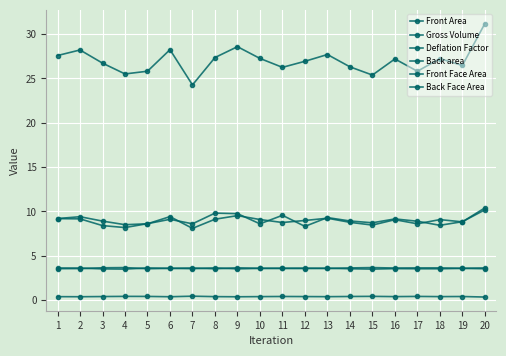

Reading left to right, list all the values displayed in this chart.

Front Area: 9.2	9.4	8.9	8.5	8.6	9.4	8.1	9.1	9.5	9.1	8.7	9.0	9.2	8.8	8.5	9.1	8.6	9.1	8.8	10.4
Gross Volume: 27.6	28.2	26.7	25.5	25.8	28.2	24.3	27.4	28.6	27.3	26.2	26.9	27.7	26.3	25.4	27.2	25.8	27.2	26.5	31.2
Deflation Factor: 0.4	0.4	0.4	0.4	0.4	0.4	0.4	0.4	0.4	0.4	0.4	0.4	0.4	0.4	0.4	0.4	0.4	0.4	0.4	0.3
Back area: 9.2	9.2	8.4	8.2	8.6	9.1	8.6	9.8	9.7	8.6	9.6	8.3	9.3	8.9	8.7	9.2	8.9	8.4	8.8	10.2
Front Face Area: 3.6	3.6	3.5	3.5	3.6	3.6	3.5	3.6	3.5	3.6	3.6	3.6	3.6	3.5	3.5	3.5	3.5	3.5	3.6	3.5
Back Face Area: 3.5	3.6	3.6	3.7	3.5	3.6	3.6	3.5	3.6	3.6	3.6	3.6	3.6	3.6	3.7	3.6	3.6	3.6	3.6	3.6